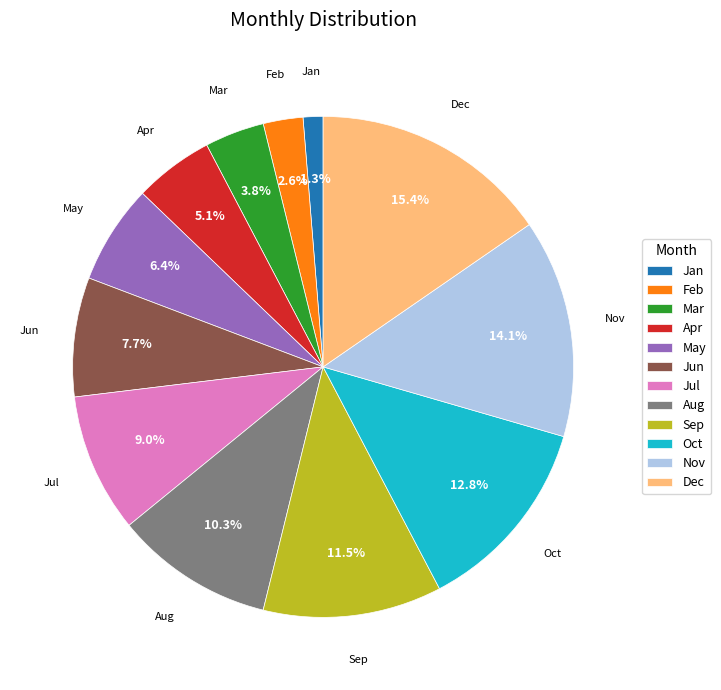

How many slices are in this pie chart?

12